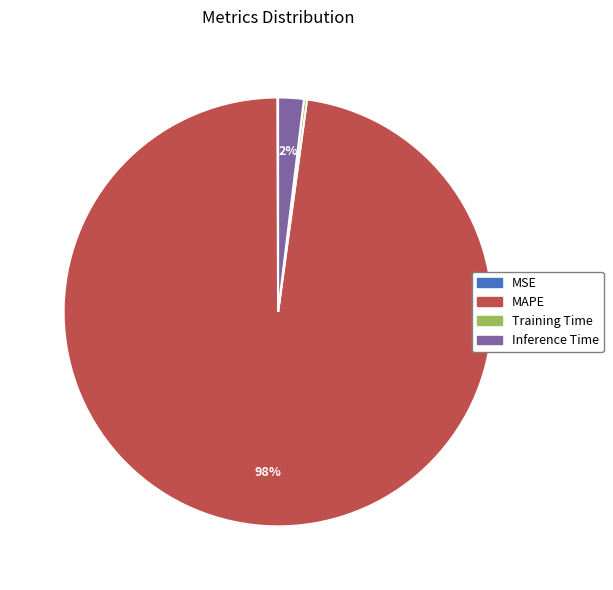

Between MAPE and Inference Time, which is larger?

MAPE